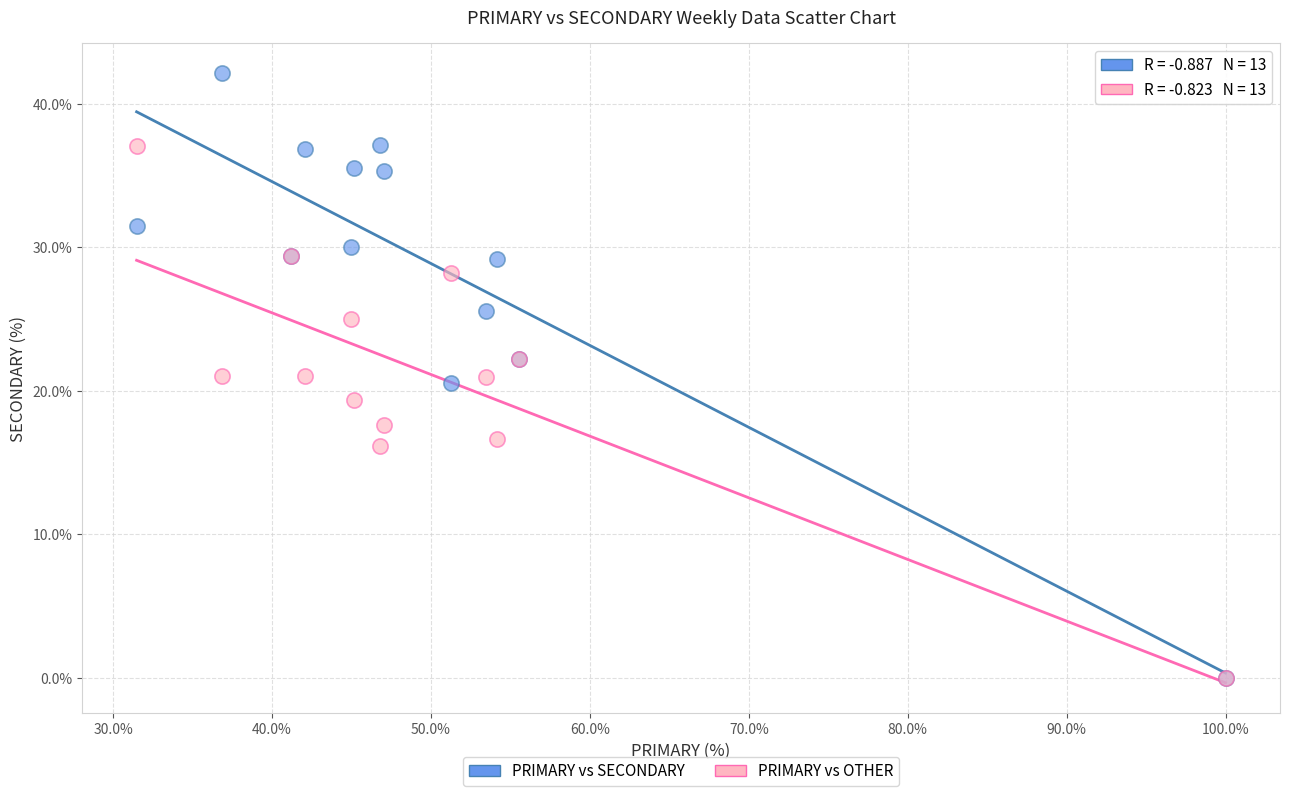

What are all the series names shown in the legend?

PRIMARY vs SECONDARY, PRIMARY vs OTHER